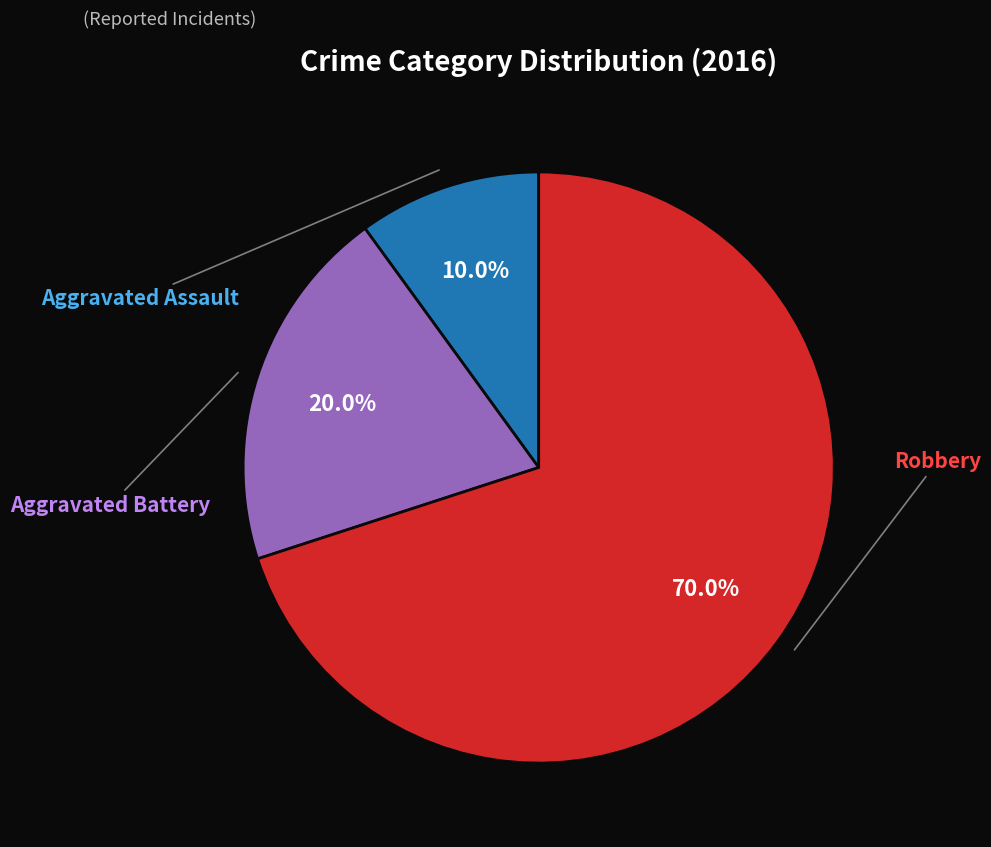

Count the number of slices in the pie.

3